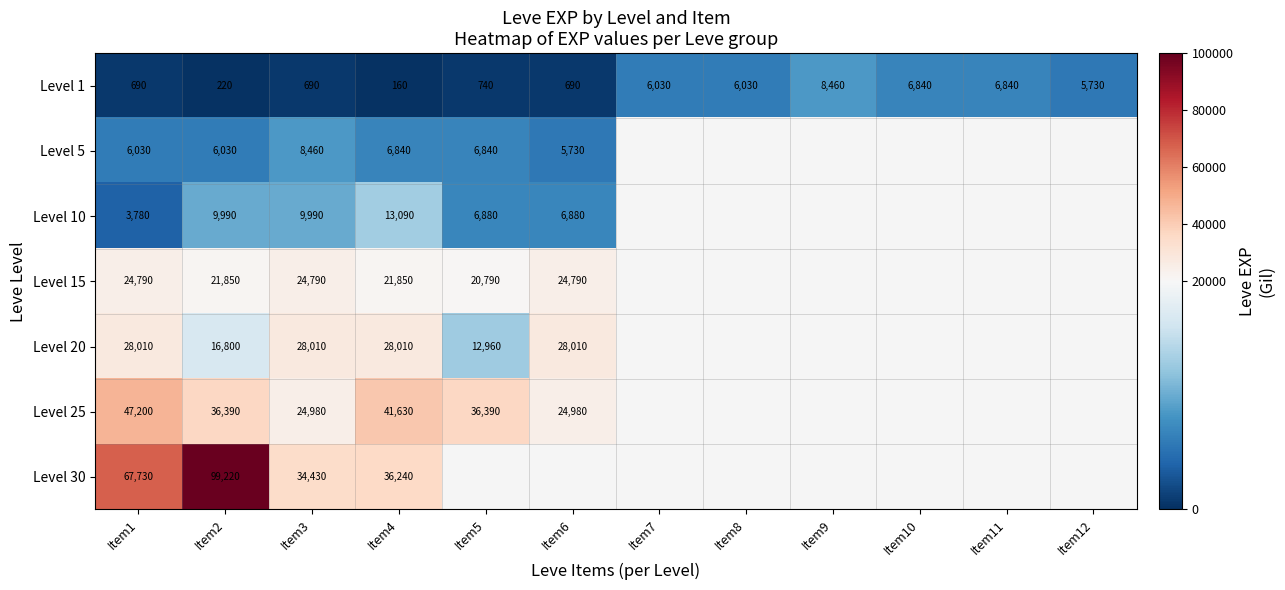

What is the total value across all series at Item2?

190500